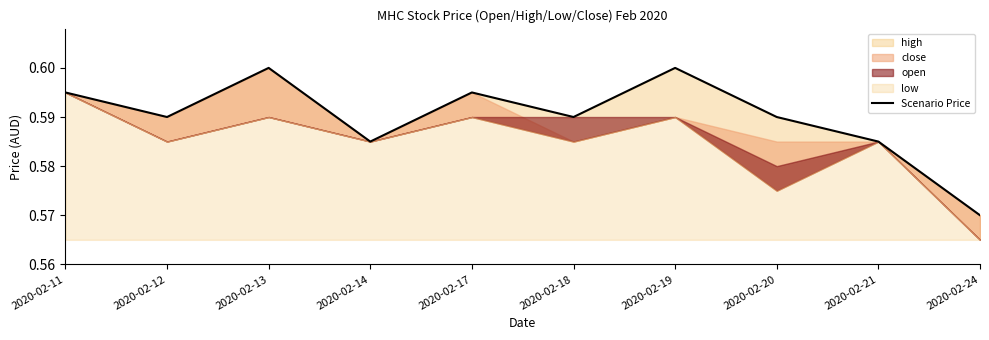

What is the average value?

0.6